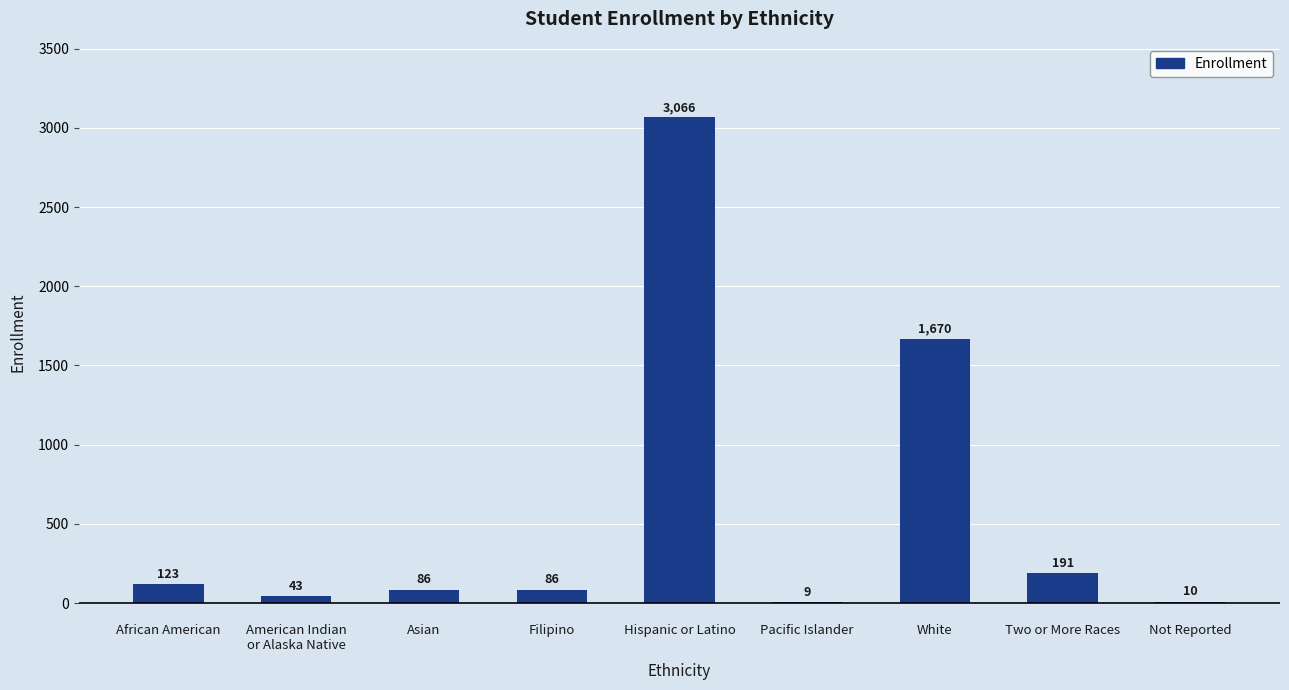

What is the difference between the values at Not Reported and Hispanic or Latino?

3056